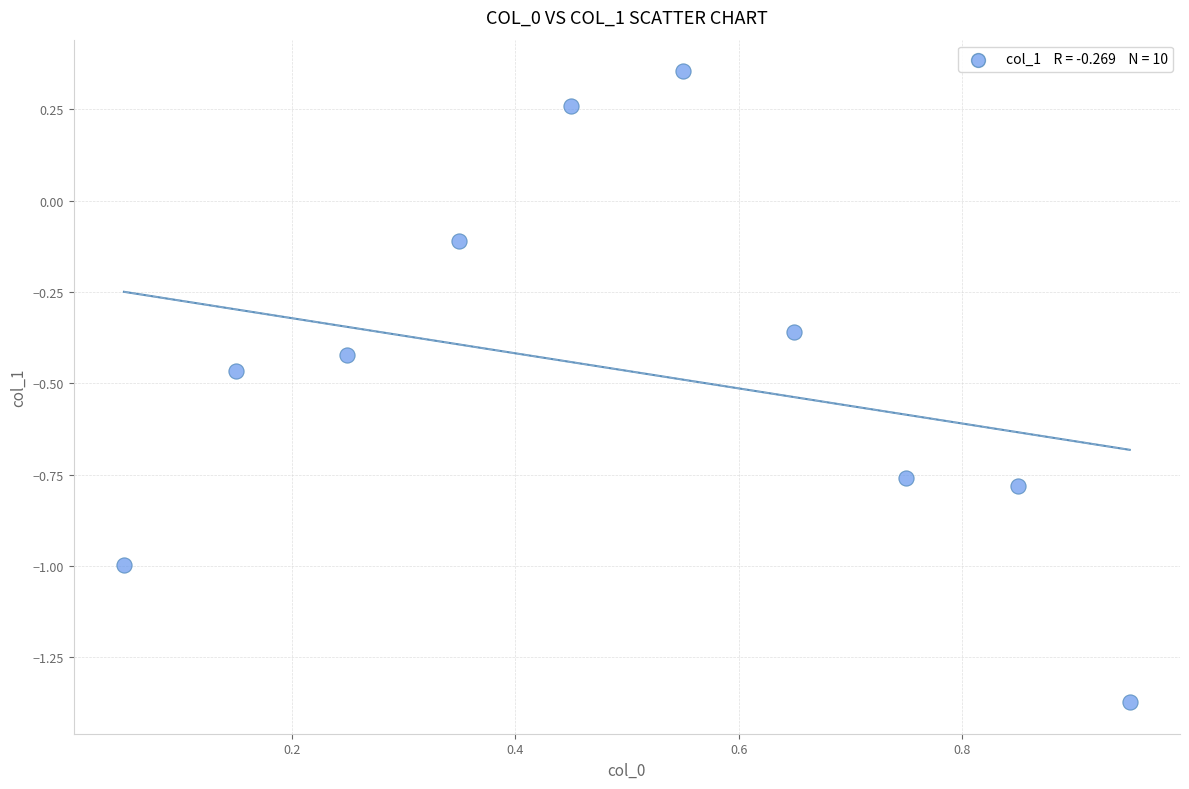

What is the range of X values (max minus min)?

0.9